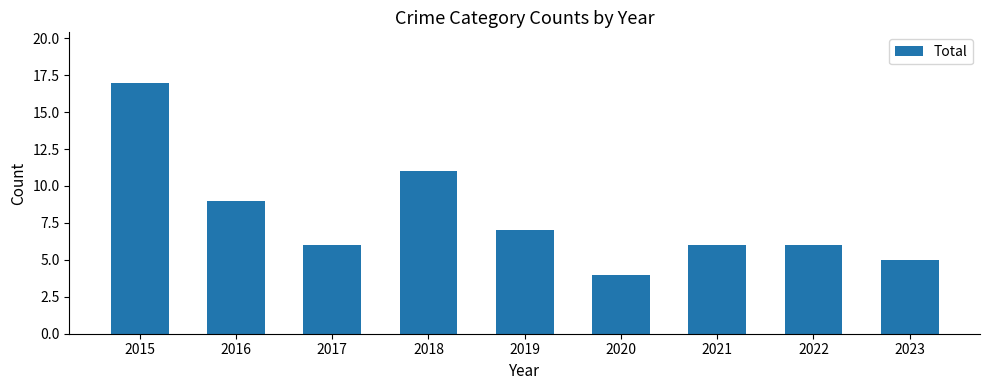

What is the average value?

8